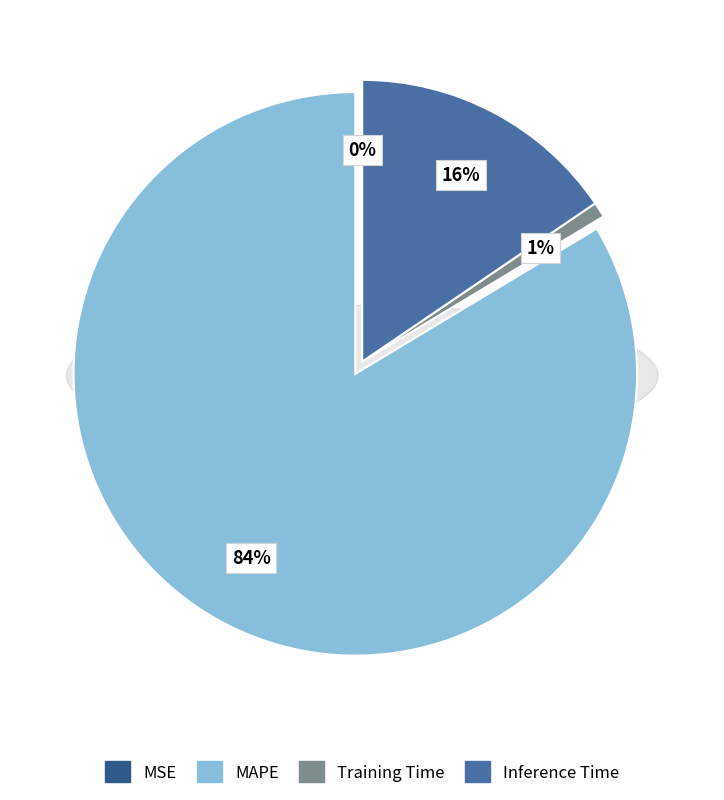

Is there a majority slice in this chart?

Yes